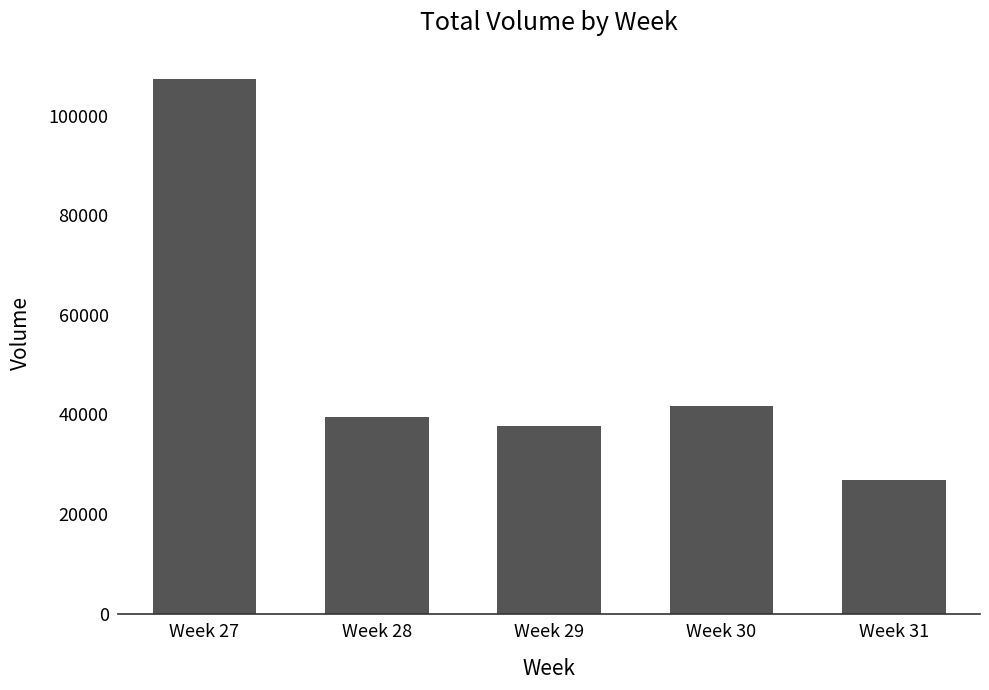

How many bars are there in total?

5